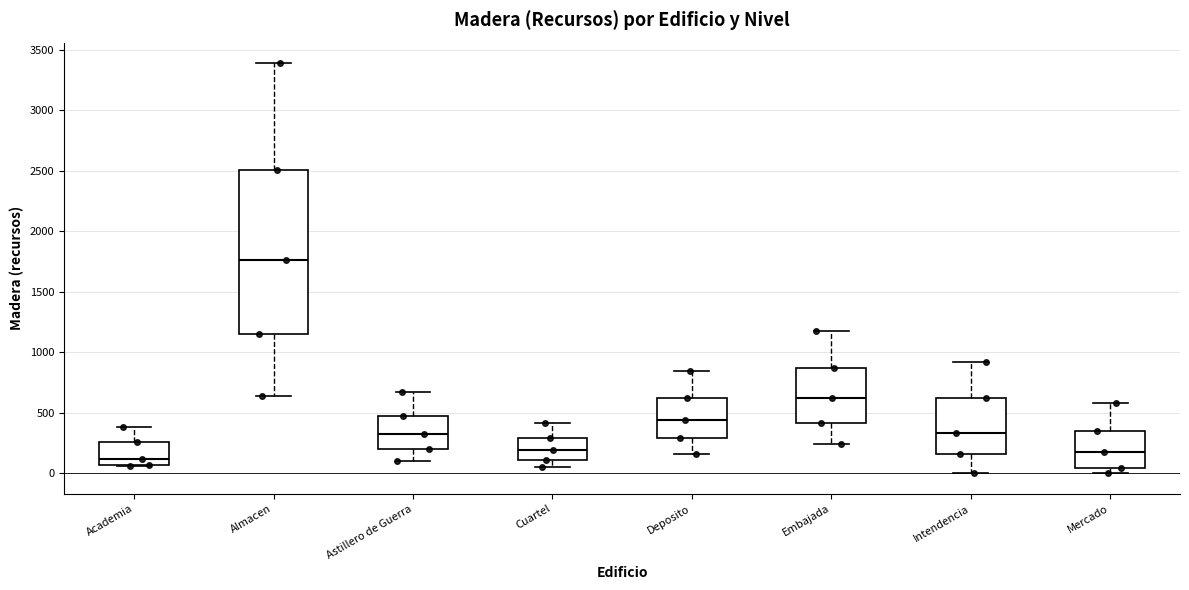

Reading left to right, read every box against the y-axis: the position of its median line, the range the box covers, and the ends of its whiskers. The values are not printed on the chart, so give them approximately, as read against the axis.

Academia: median 100, box 50 to 250, whiskers 50 to 400
Almacen: median 1750, box 1150 to 2500, whiskers 650 to 3400
Astillero de Guerra: median 300, box 200 to 500, whiskers 100 to 650
Cuartel: median 200, box 100 to 300, whiskers 50 to 400
Deposito: median 450, box 300 to 650, whiskers 150 to 850
Embajada: median 600, box 400 to 850, whiskers 250 to 1150
Intendencia: median 350, box 150 to 600, whiskers 0 to 900
Mercado: median 150, box 50 to 350, whiskers 0 to 600